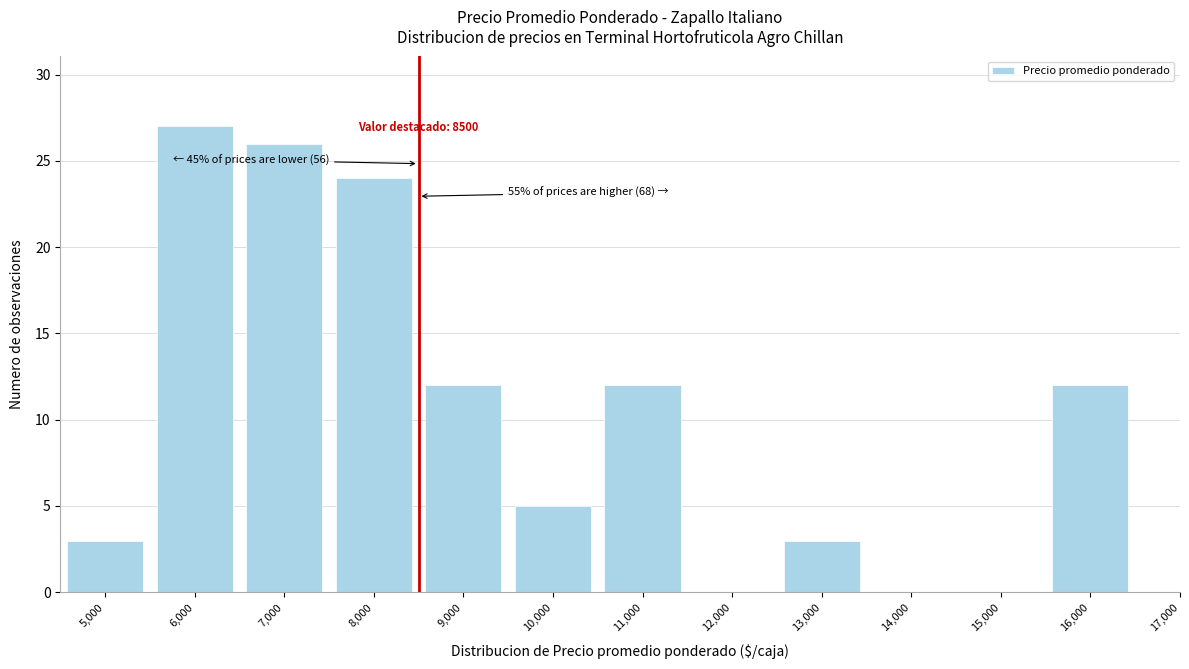

Reading left to right, list all the values displayed in this chart.

5,000=3	6,000=27	7,000=26	8,000=24	9,000=12	10,000=5	11,000=12	12,000=0	13,000=3	14,000=0	15,000=0	16,000=12